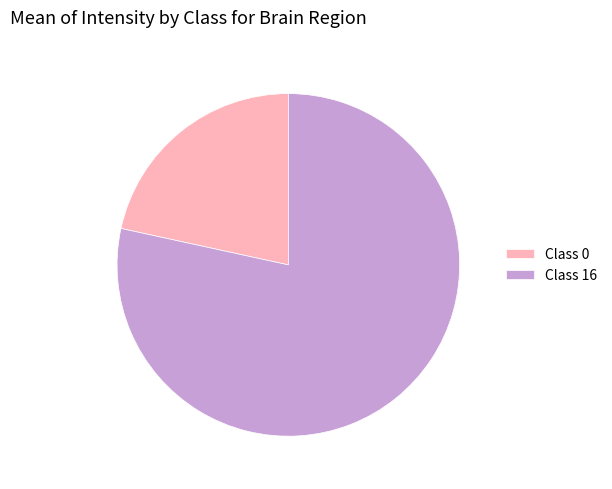

Combined, do Class 16 and Class 0 account for over 50%?

Yes